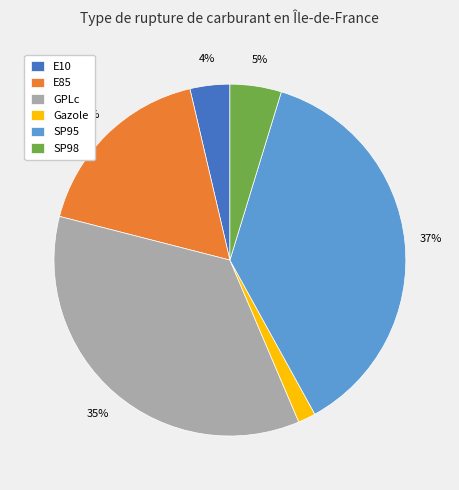

Does E85 represent more than half of the total?

No